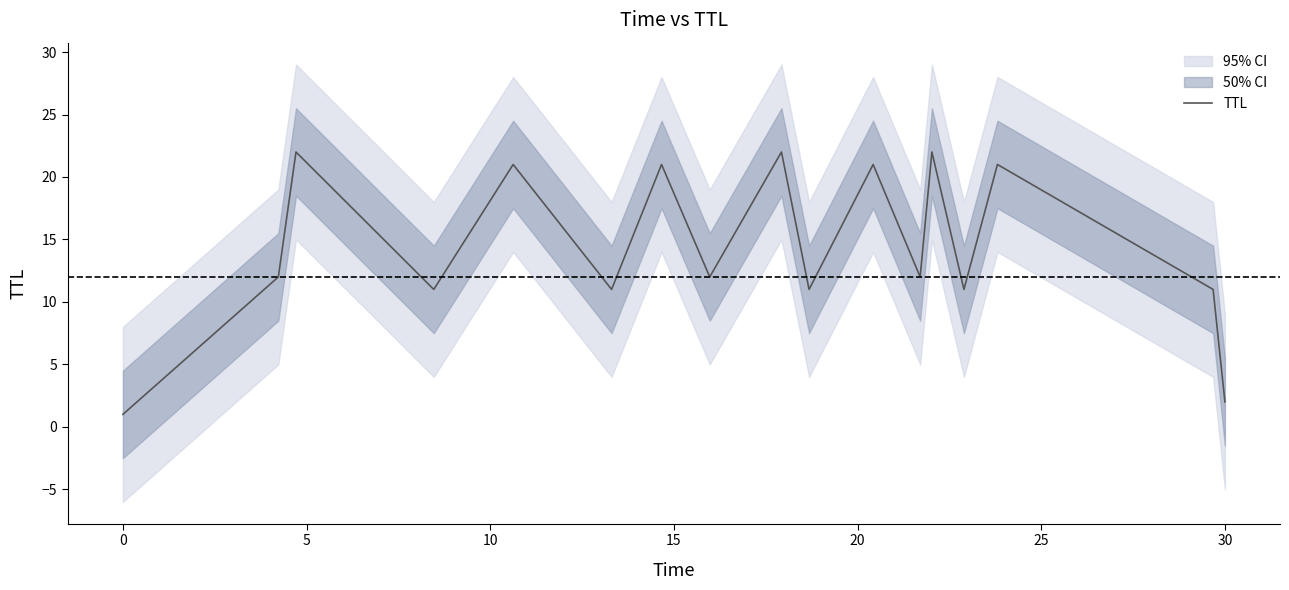

What is the highest value of the TTL series?

22